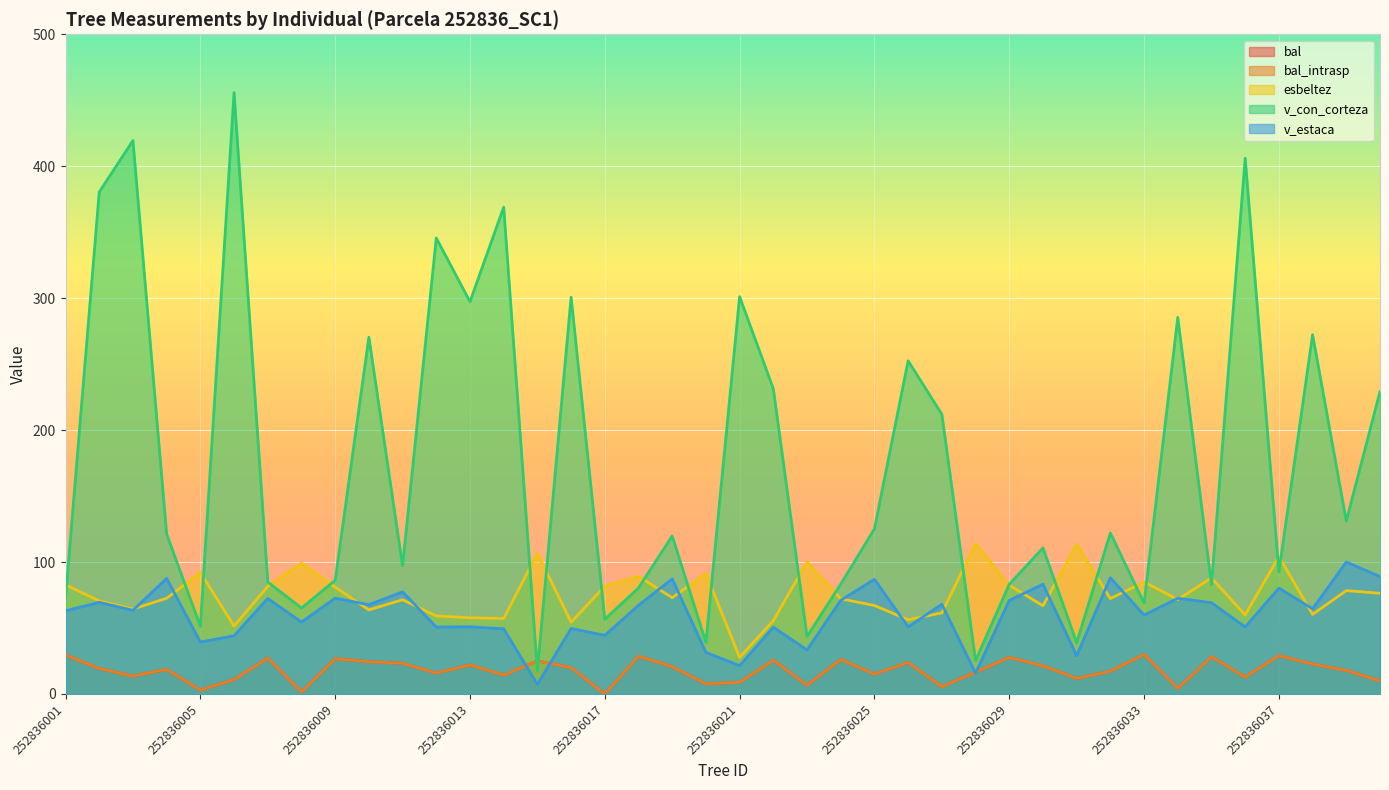

Where does the esbeltez series first go above 72?

252836001